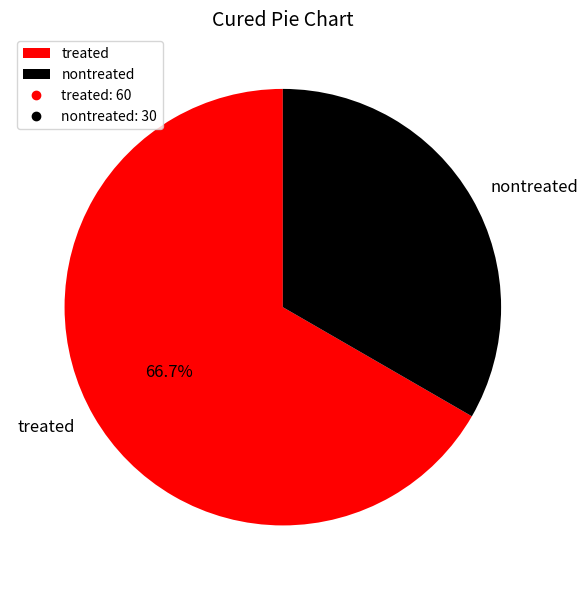

True or false: treated accounts for 72% of the total.

False